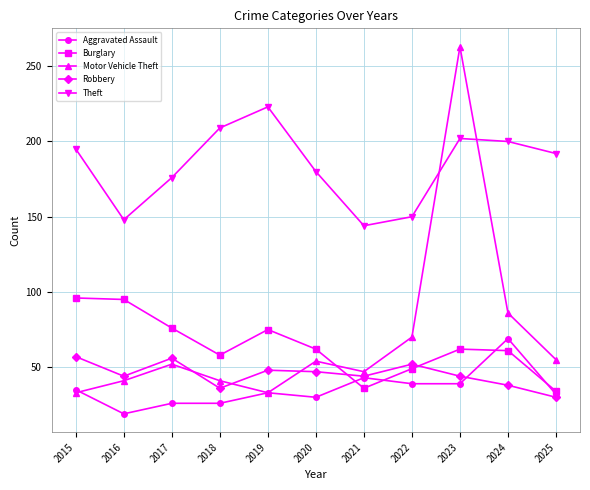

What are all the series names shown in the legend?

Aggravated Assault, Burglary, Motor Vehicle Theft, Robbery, Theft